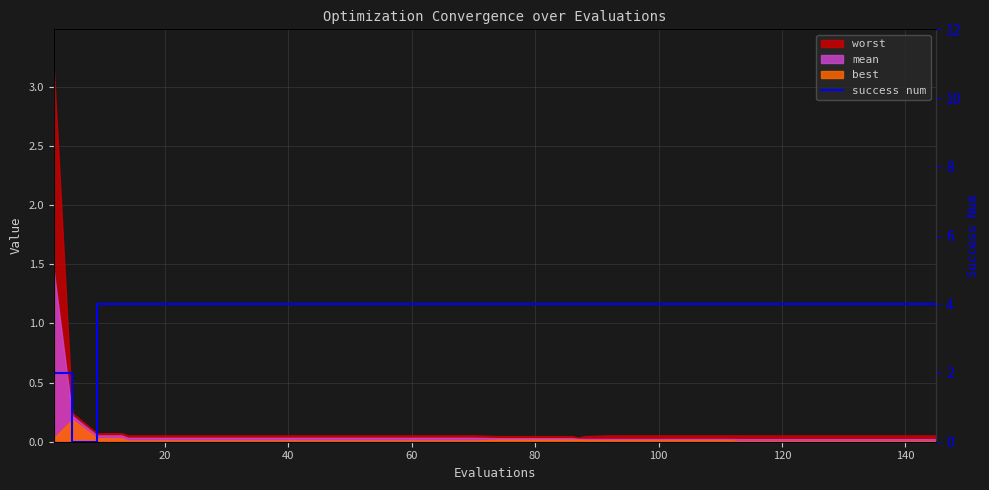

Is it true that the value at 40 is 2?

False